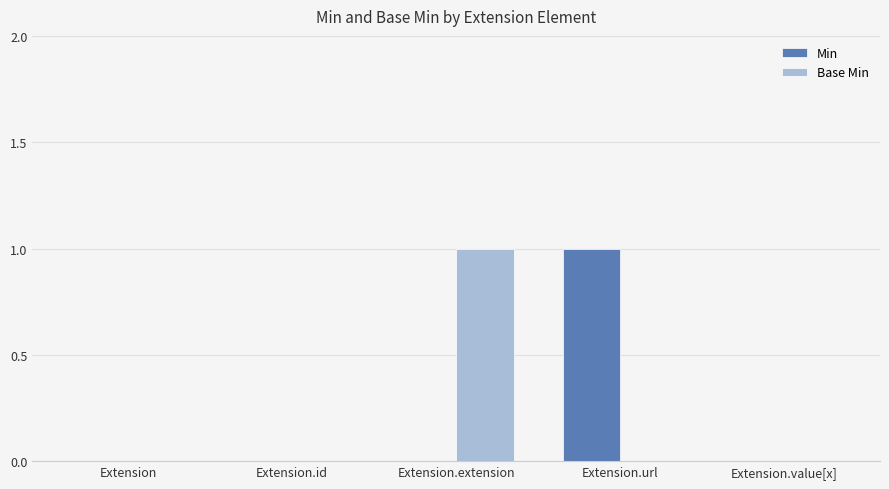

What is the total value across all series at Extension.url?

1